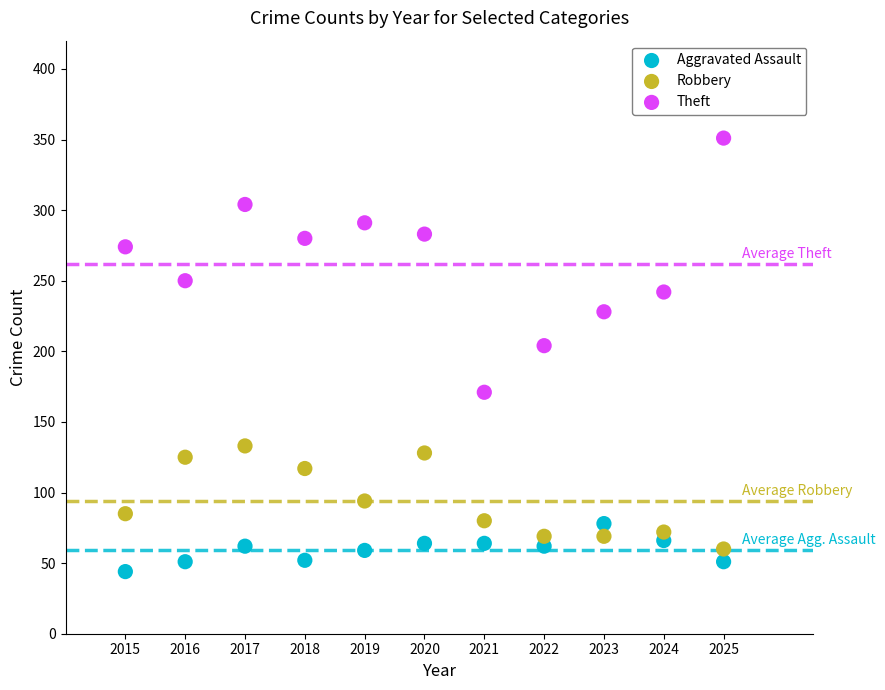

Which series reaches the maximum Y coordinate?

Theft